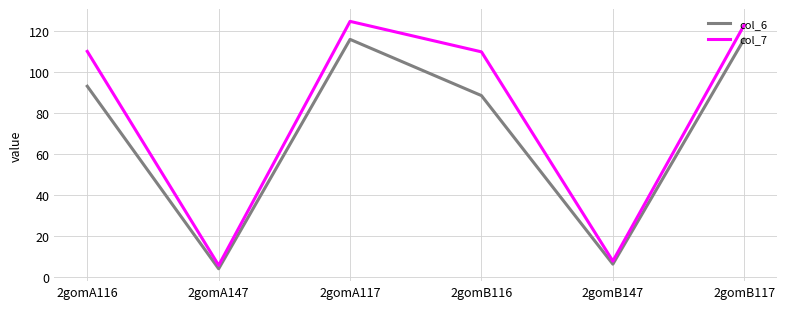

True or false: col_7 has a value of 163.1 at 2gomA117.

False